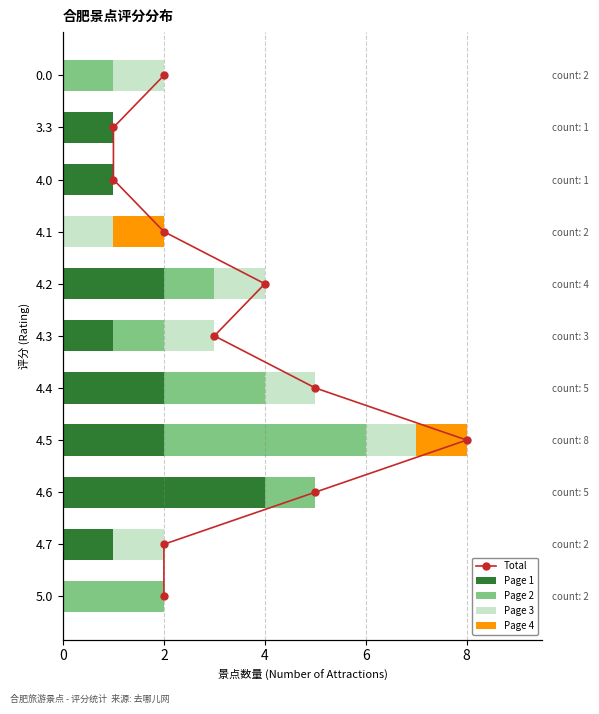

True or false: Page 2 has a value of 4 at 4.5.

True